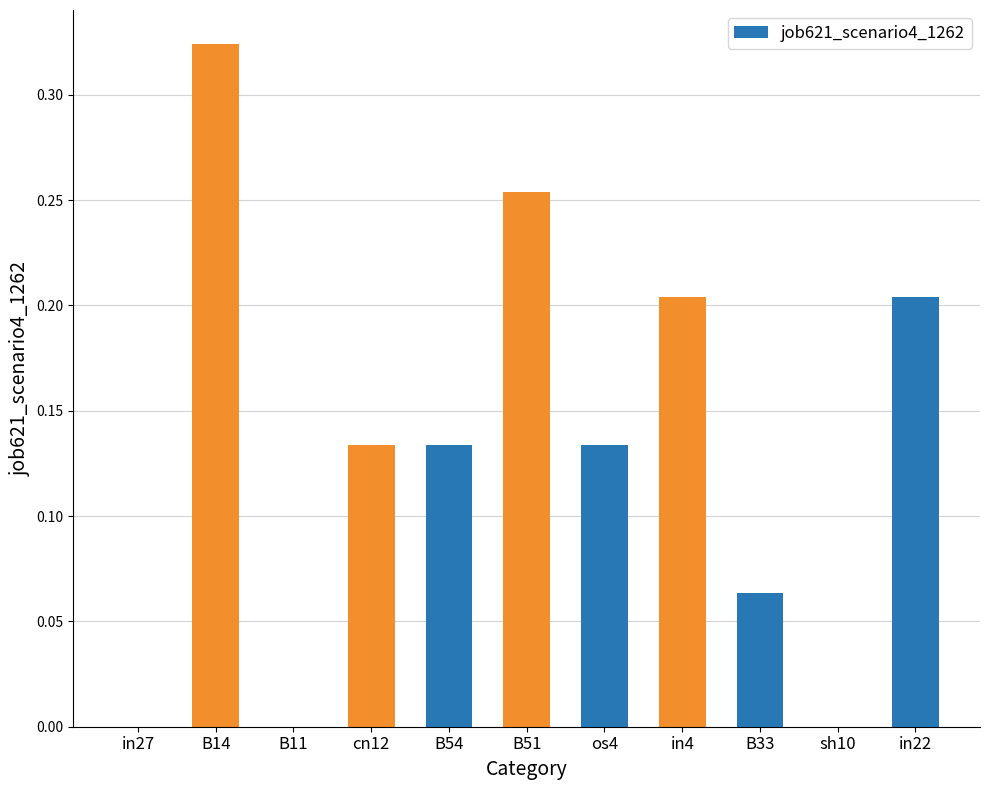

The value at B14 is 0.2. True or false?

False